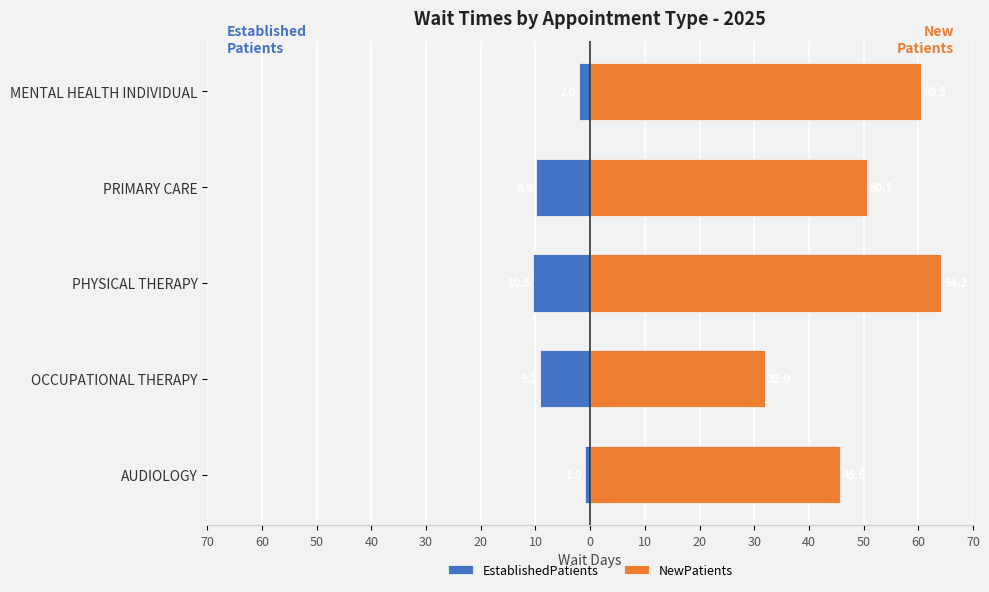

Are the bars grouped side by side (vs. stacked)?

Yes